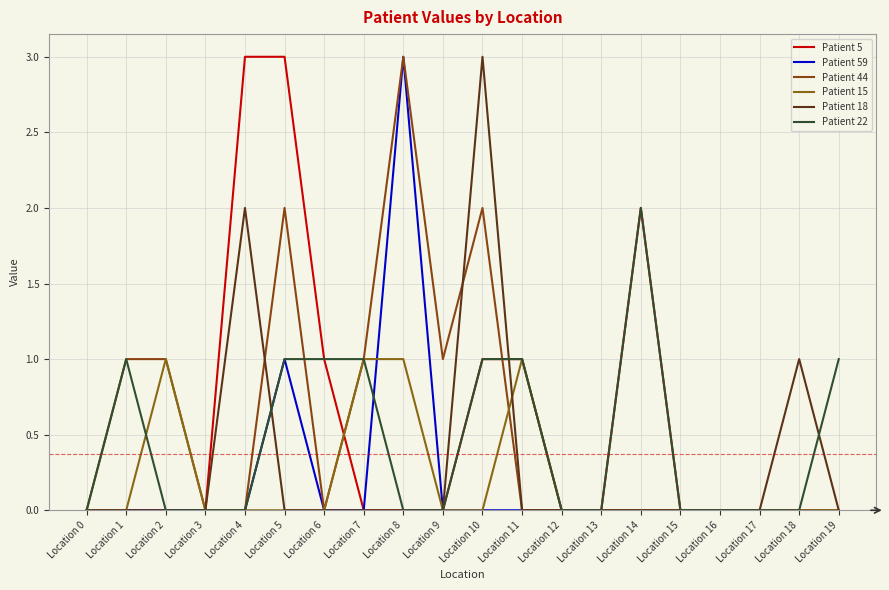

Is the value of Patient 5 at Location 17 greater than the value of Patient 44 at Location 11?

No